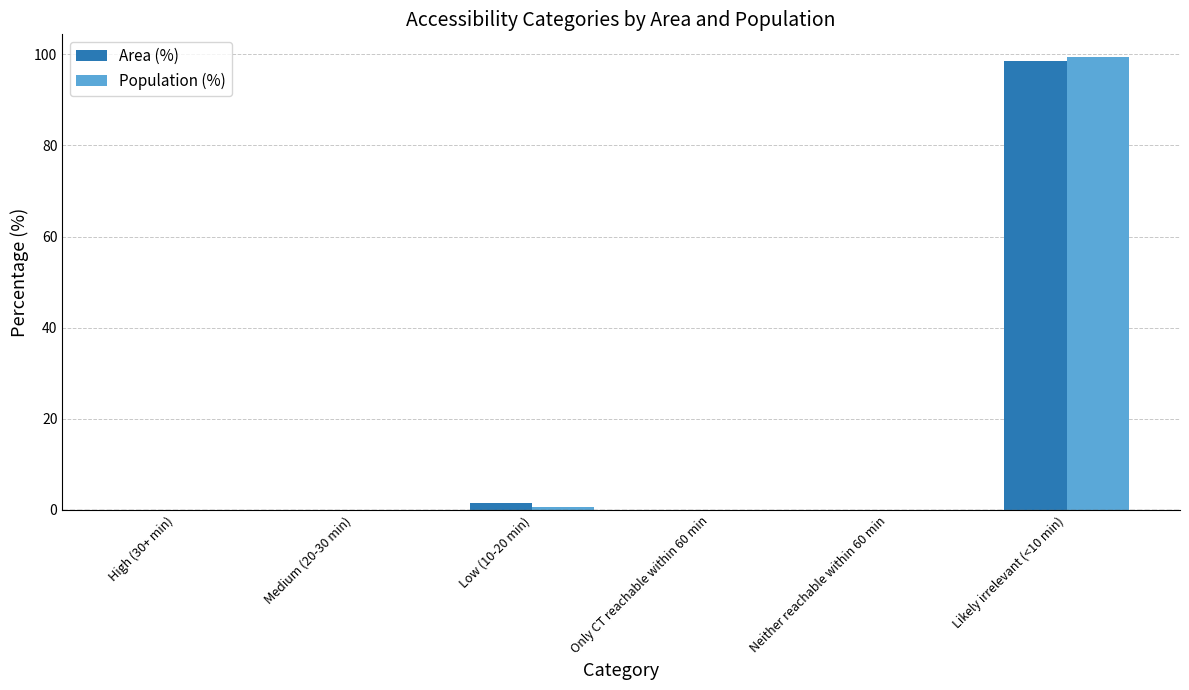

How many categories are shown in the chart?

6